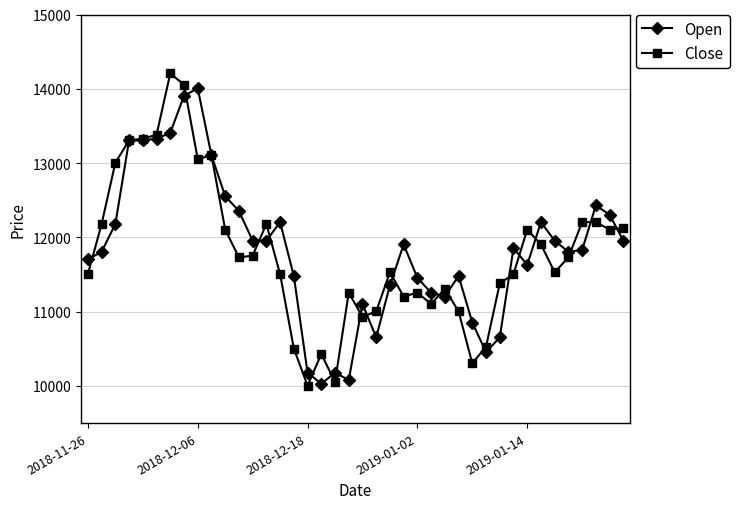

What is the sum of all Open values?

473367